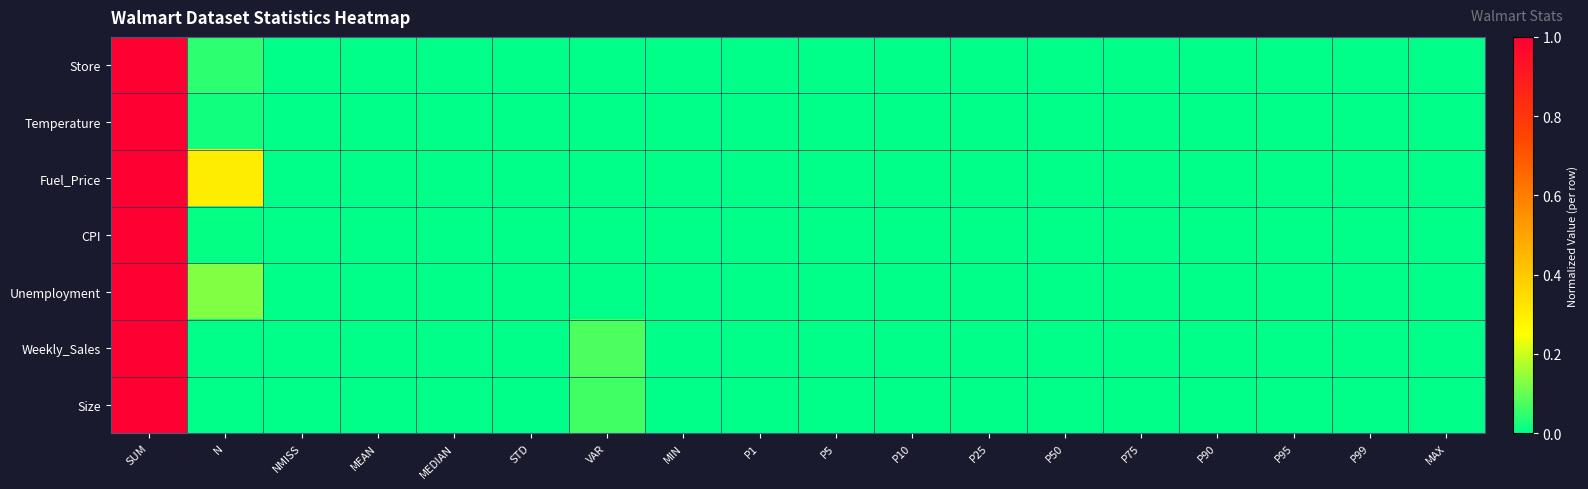

Count the number of categories in the chart.

18